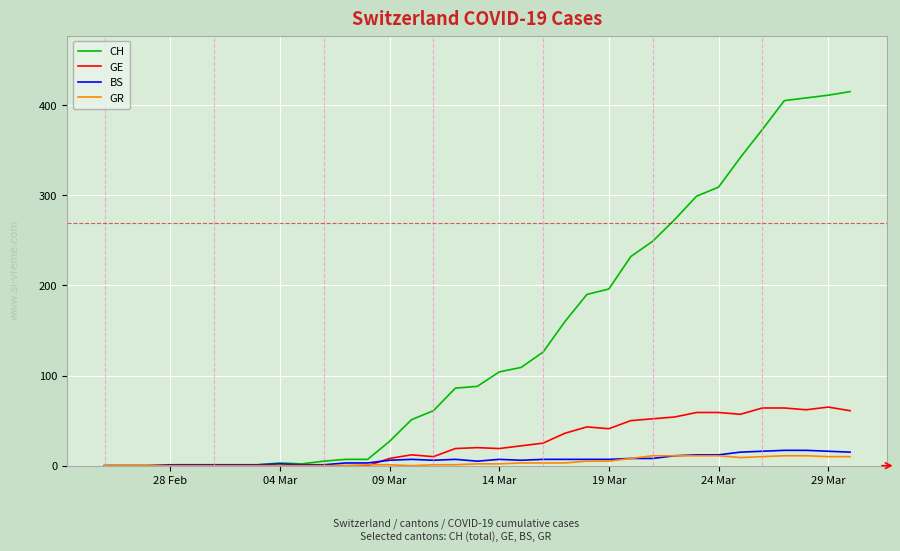

Which series has the largest range (max minus min)?

CH